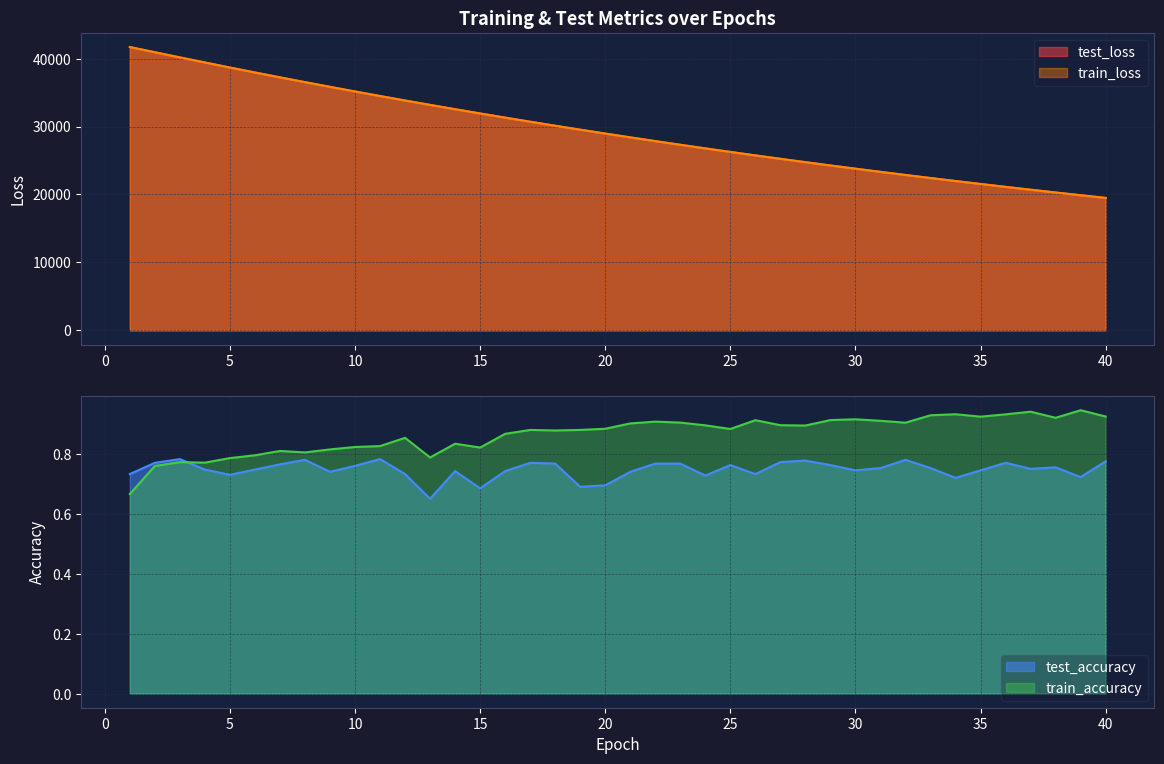

What is the value of the train_loss point at the 30th from the left?

23794.8